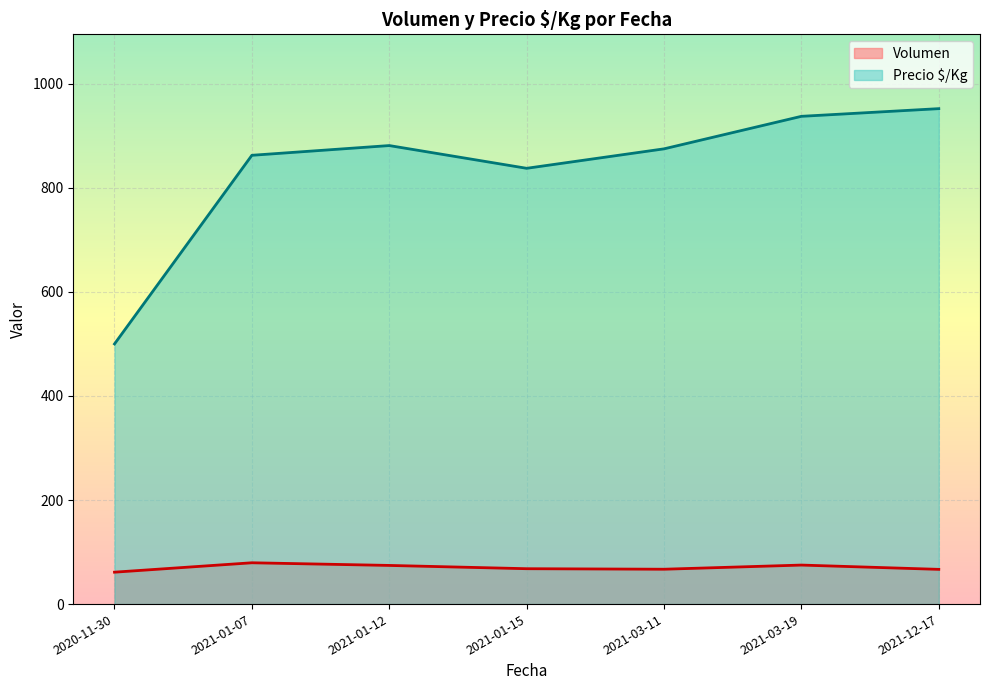

True or false: Volumen and Precio $/Kg intersect in this chart.

False